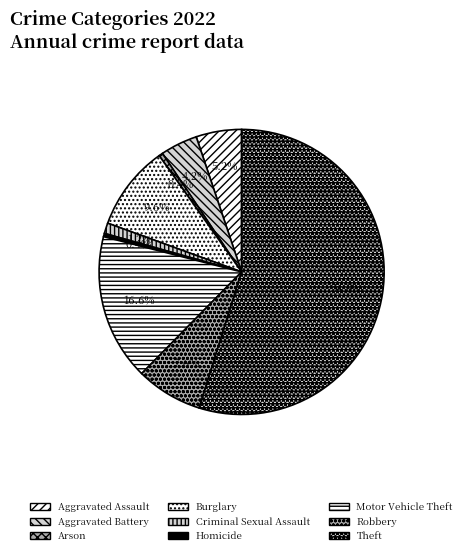

To the nearest percent, what is the difference between the largest and smallest slice percentages?

54%